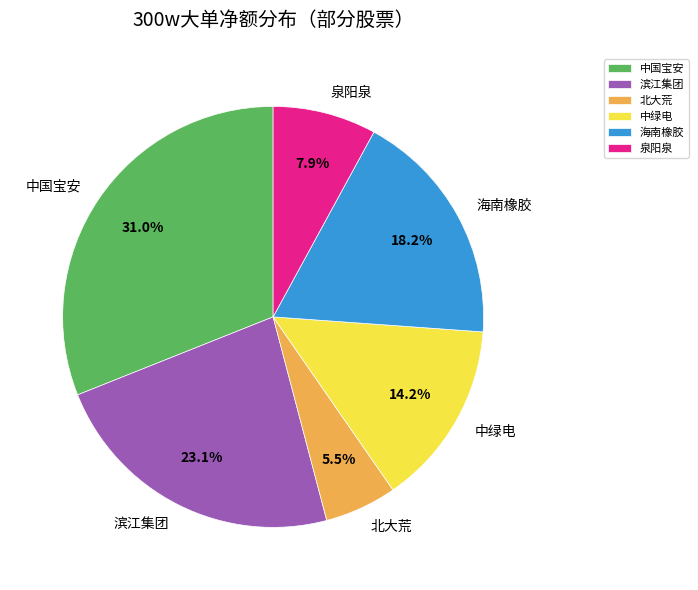

Rank the categories by value from highest to lowest.

中国宝安, 滨江集团, 海南橡胶, 中绿电, 泉阳泉, 北大荒